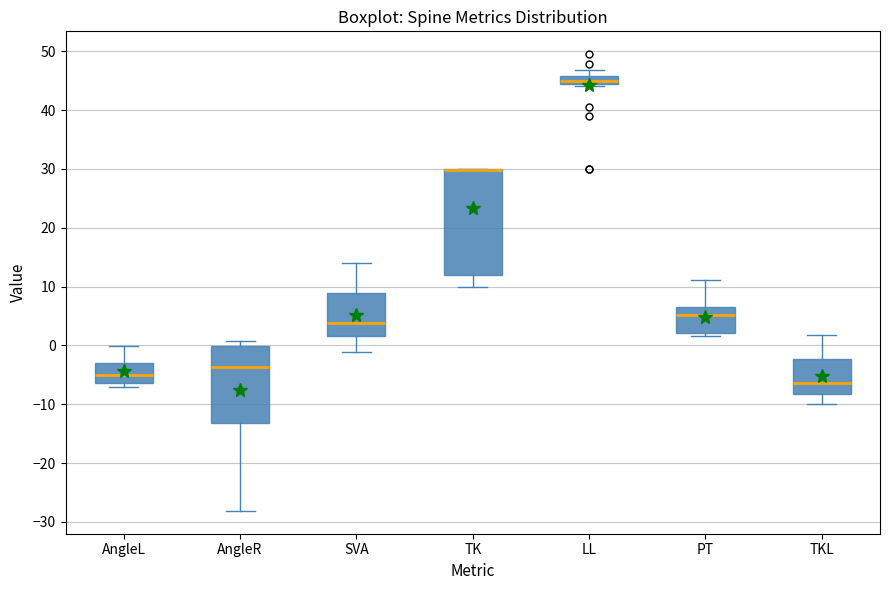

Where does the upper whisker of the box for AngleL end on the y-axis? The values are not printed on the chart, so give them approximately, as read against the axis.

0